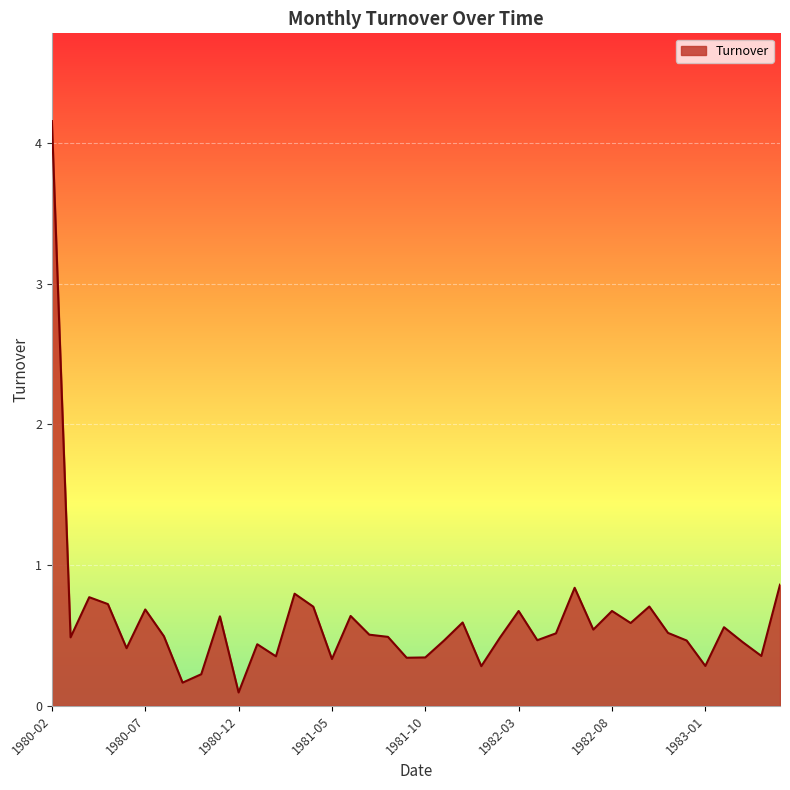

How many lines are shown in the chart?

1